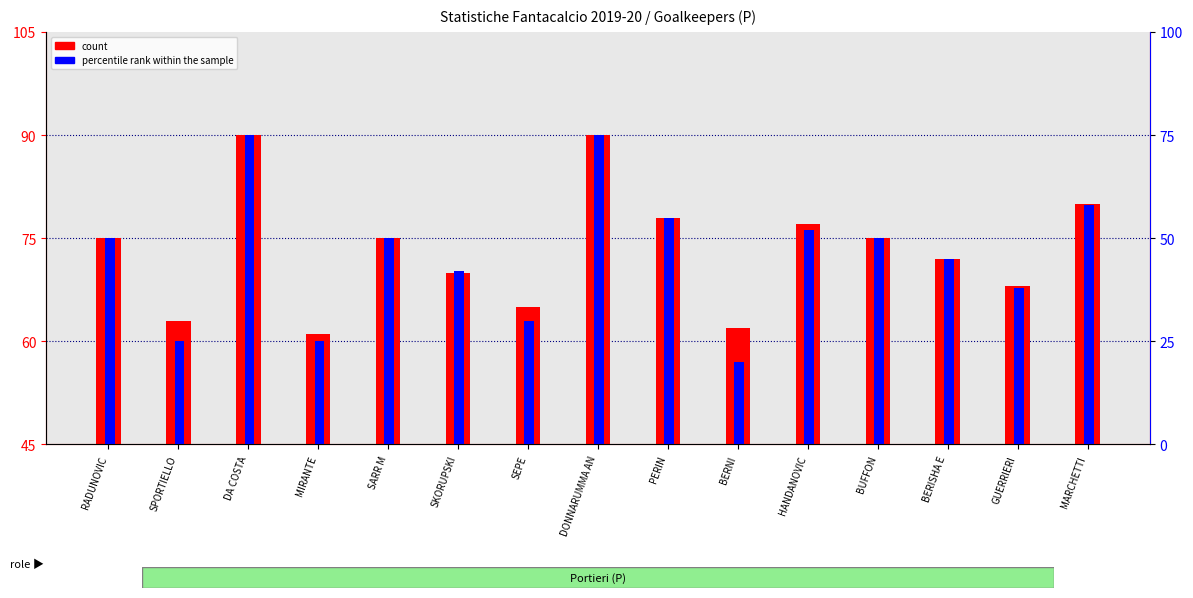

At MIRANTE, list the series in order from smallest to largest.

percentile rank within the sample, count